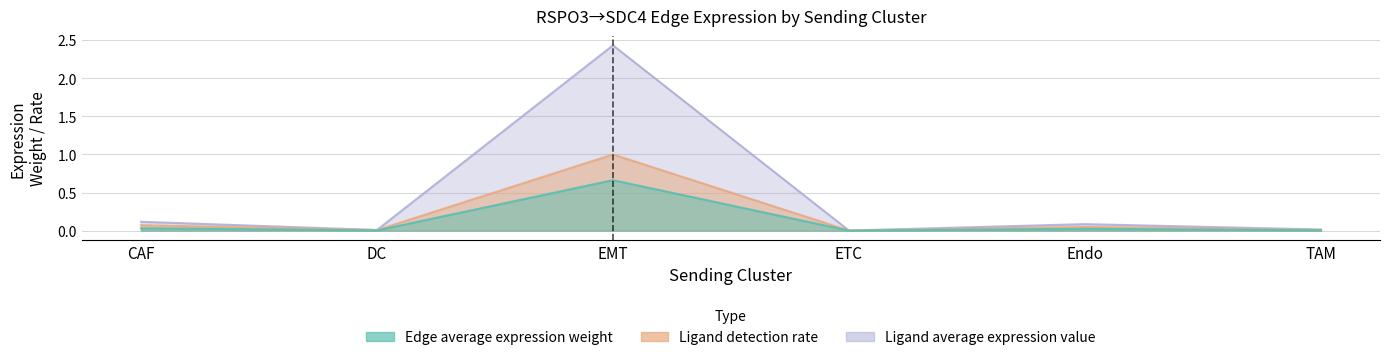

Does the chart display data point markers on the line(s)?

No